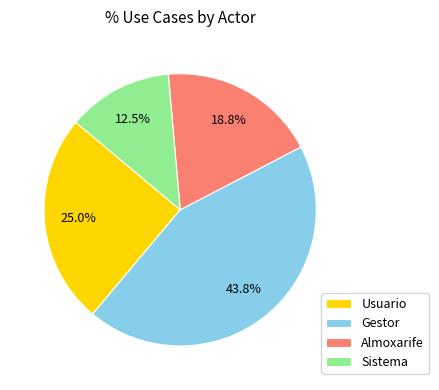

What portion of the pie excludes Usuario?

75.0%